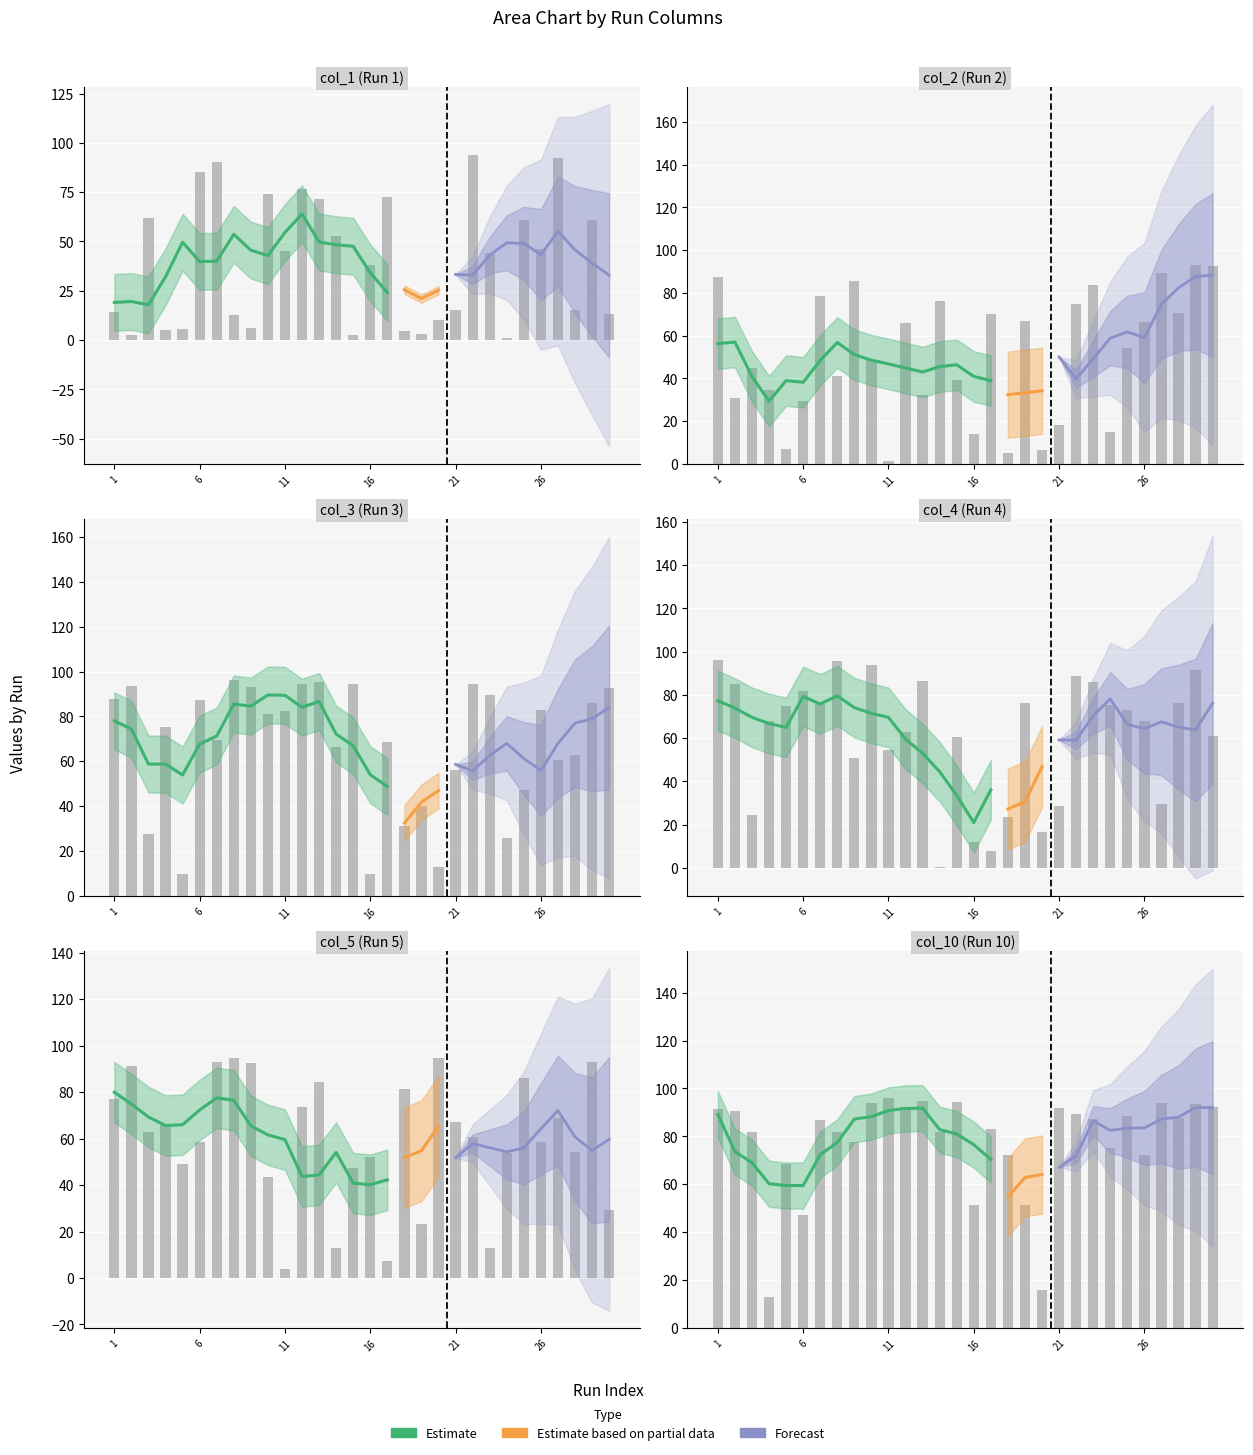

Is it true that col_5 equals 58.3 at 26?

True